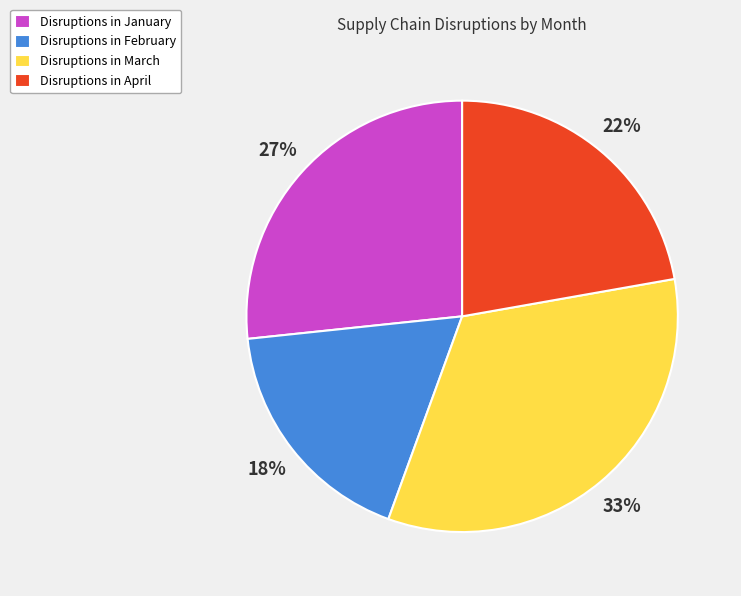

How many segments does this pie chart have?

4